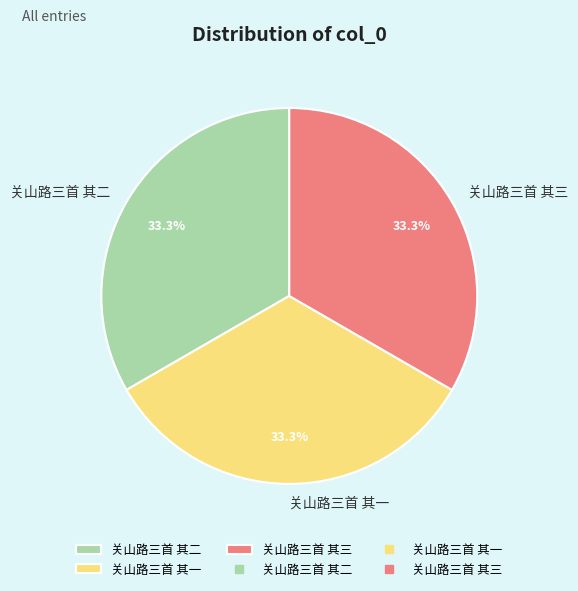

What is the total percentage of 关山路三首 其三 and 关山路三首 其二?

66.7%